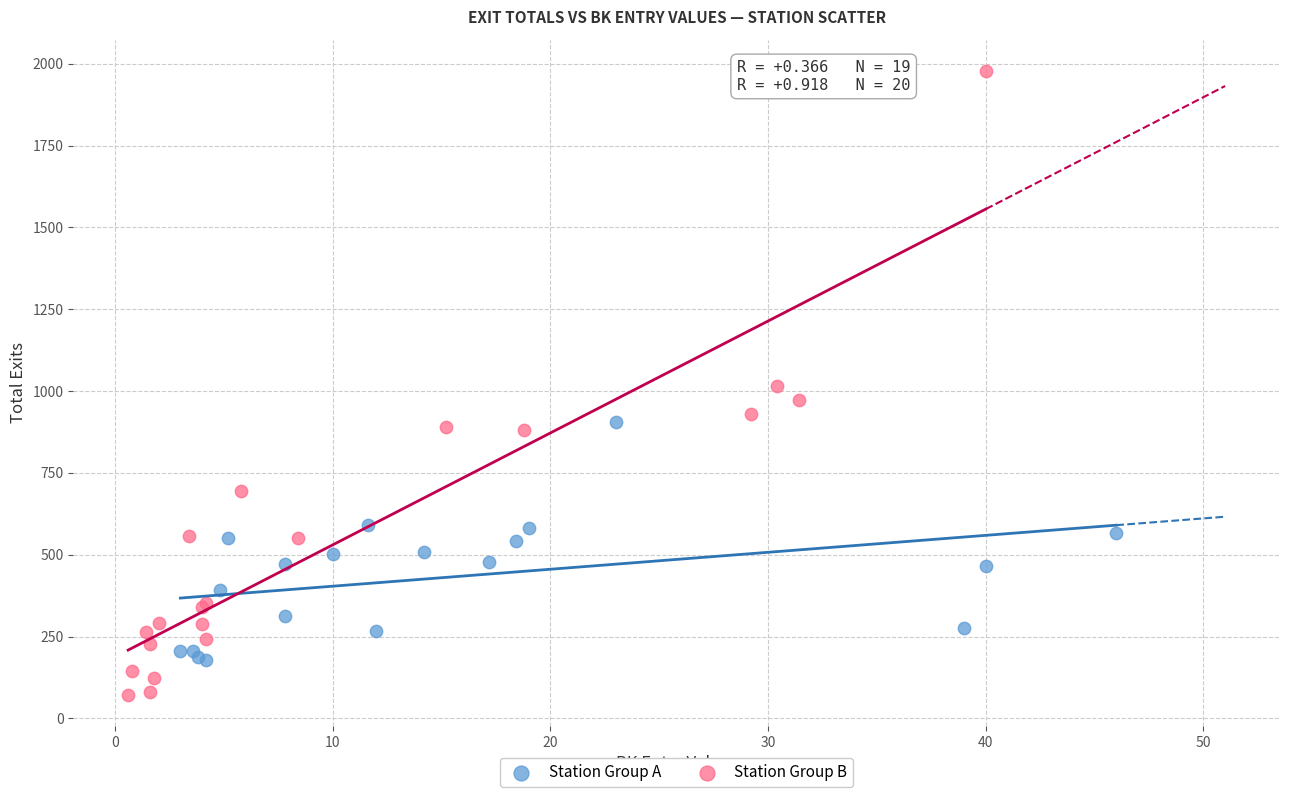

Which series has the largest Y range (max minus min)?

Station Group B